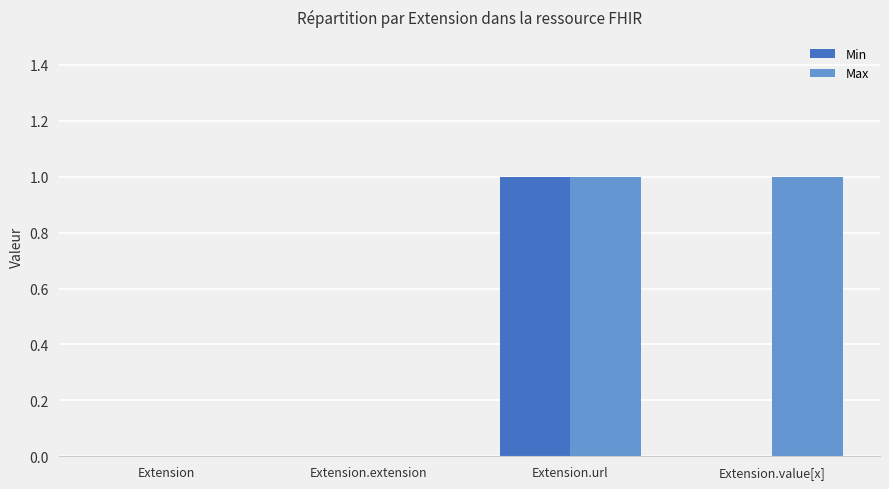

Reading right to left, list all the values displayed in this chart.

Min: 0	1	0	0
Max: 1	1	0	0